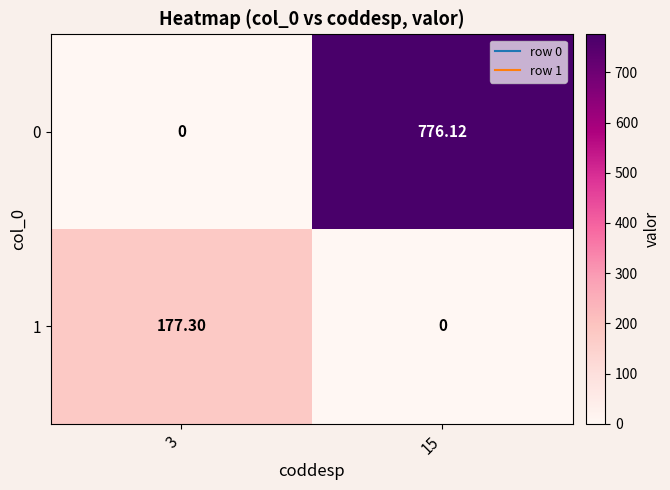

Is the value of 1 at 3 greater than the value of 0 at 3?

Yes